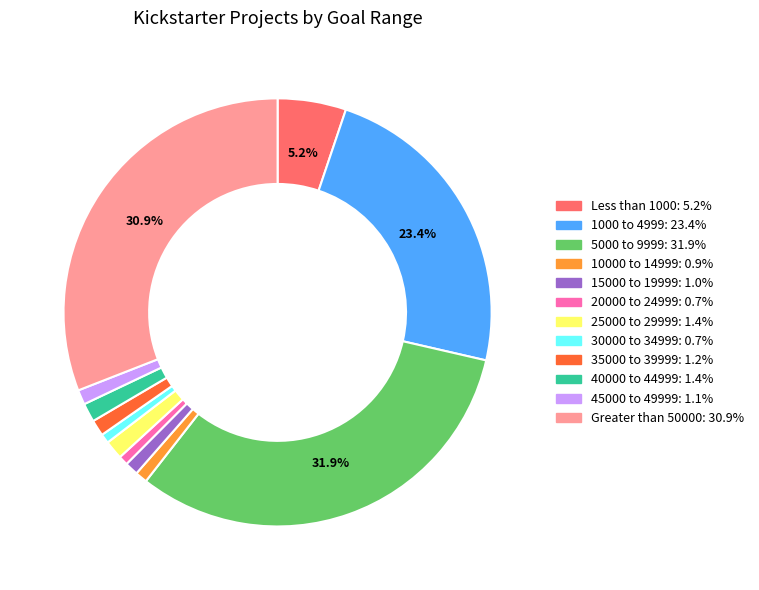

Is there a majority slice in this chart?

No